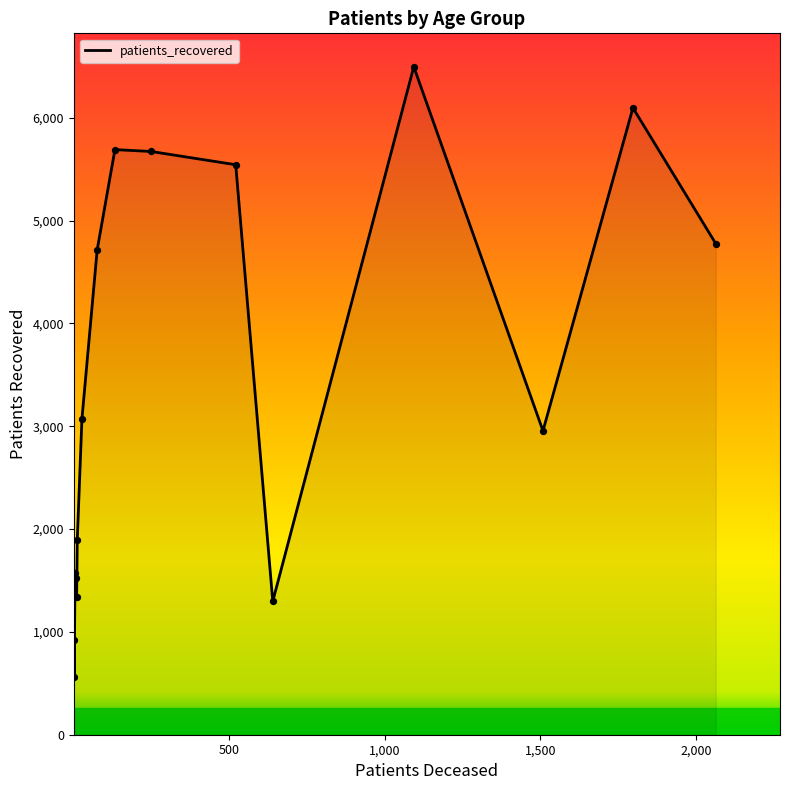

Is the value of patients_recovered at 80 - 84 greater than the value of patients_deceased at <20?

Yes